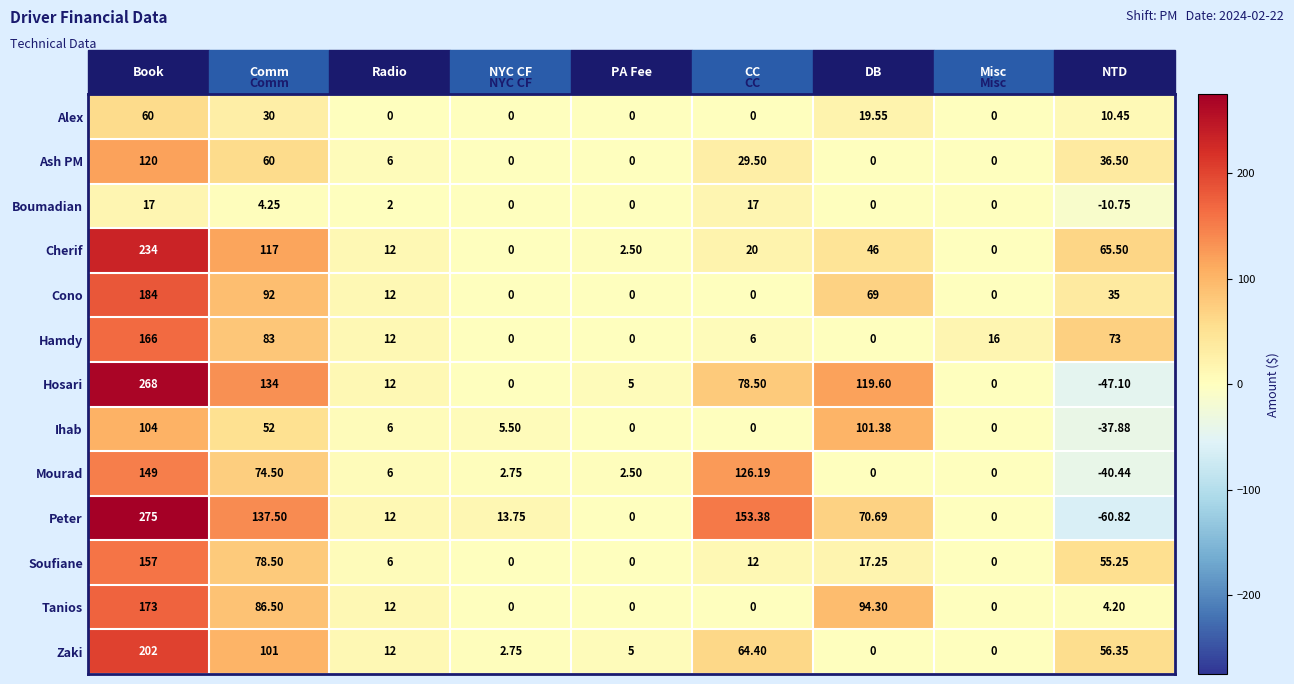

Which category has the highest value across all series?

Book